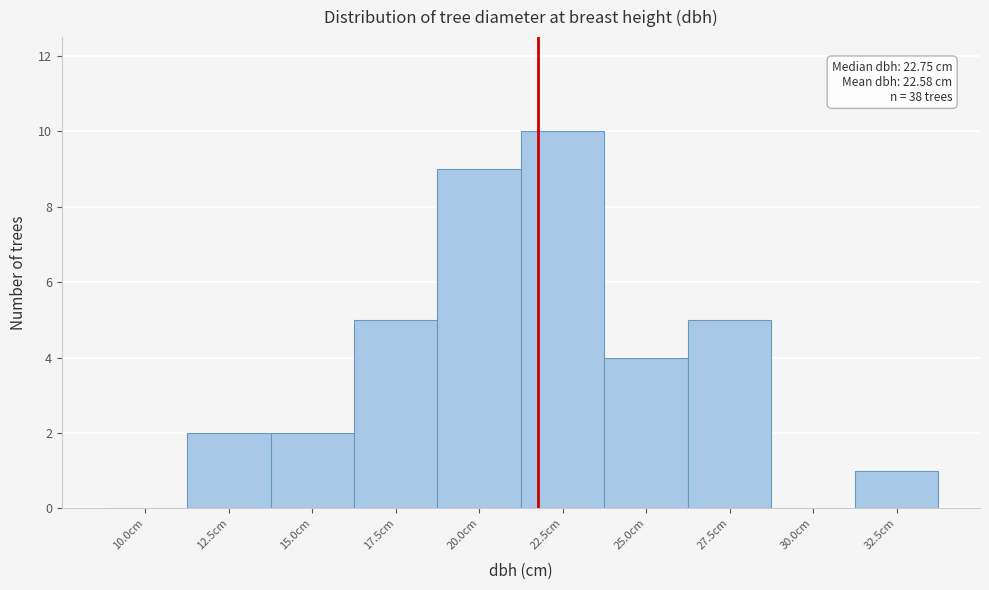

Reading left to right, what are all the values shown in this chart?

10.0cm=0	12.5cm=2	15.0cm=2	17.5cm=5	20.0cm=9	22.5cm=10	25.0cm=4	27.5cm=5	30.0cm=0	32.5cm=1